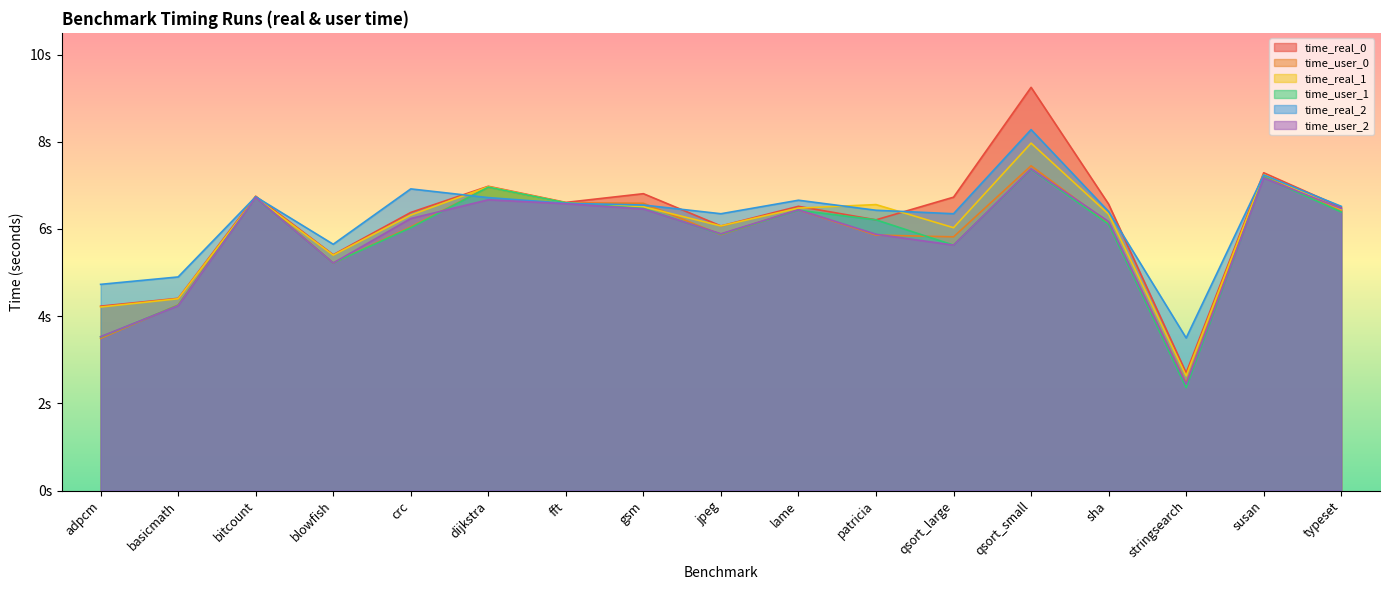

Is it true that time_real_0 equals 6.8 at basicmath?

False